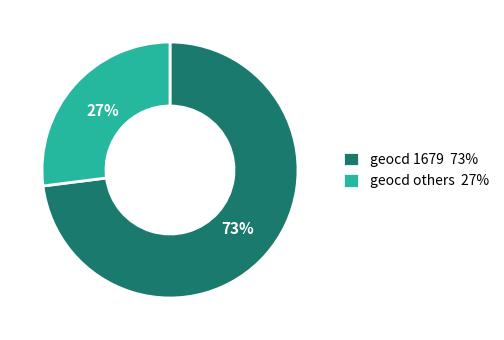

Which has a higher value, geocd 1679 73% or geocd others 27%?

geocd 1679 73%